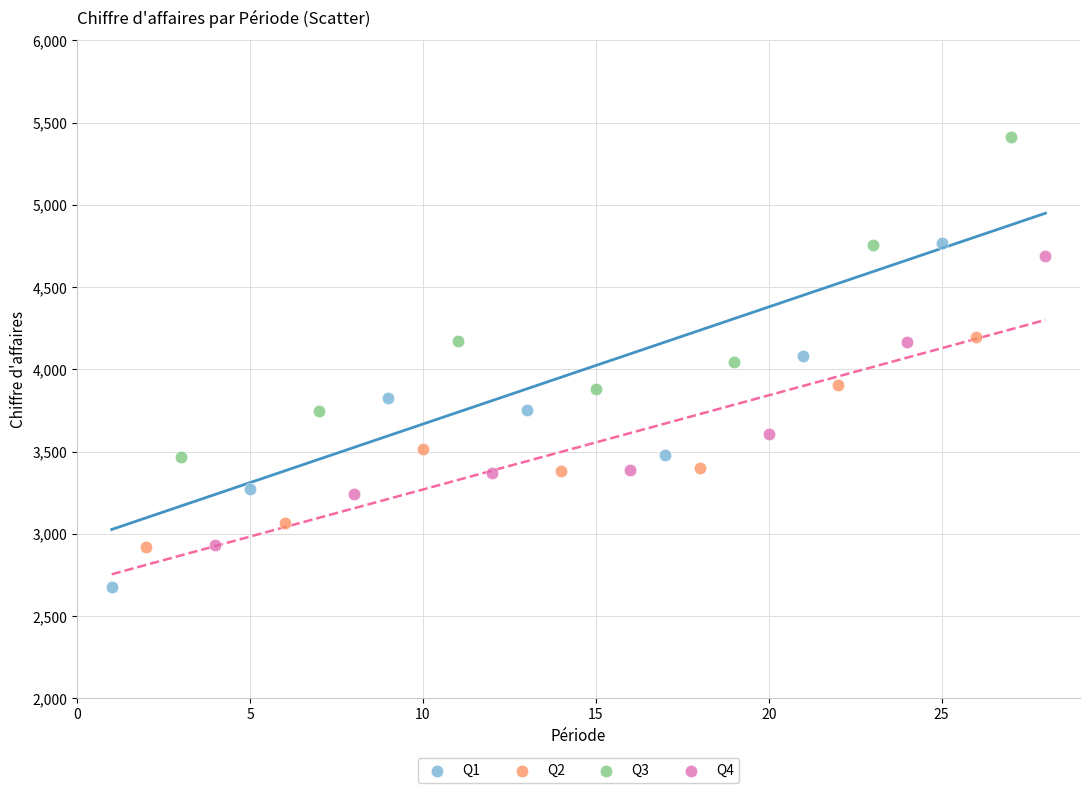

Which series contains the highest Y value?

Q3